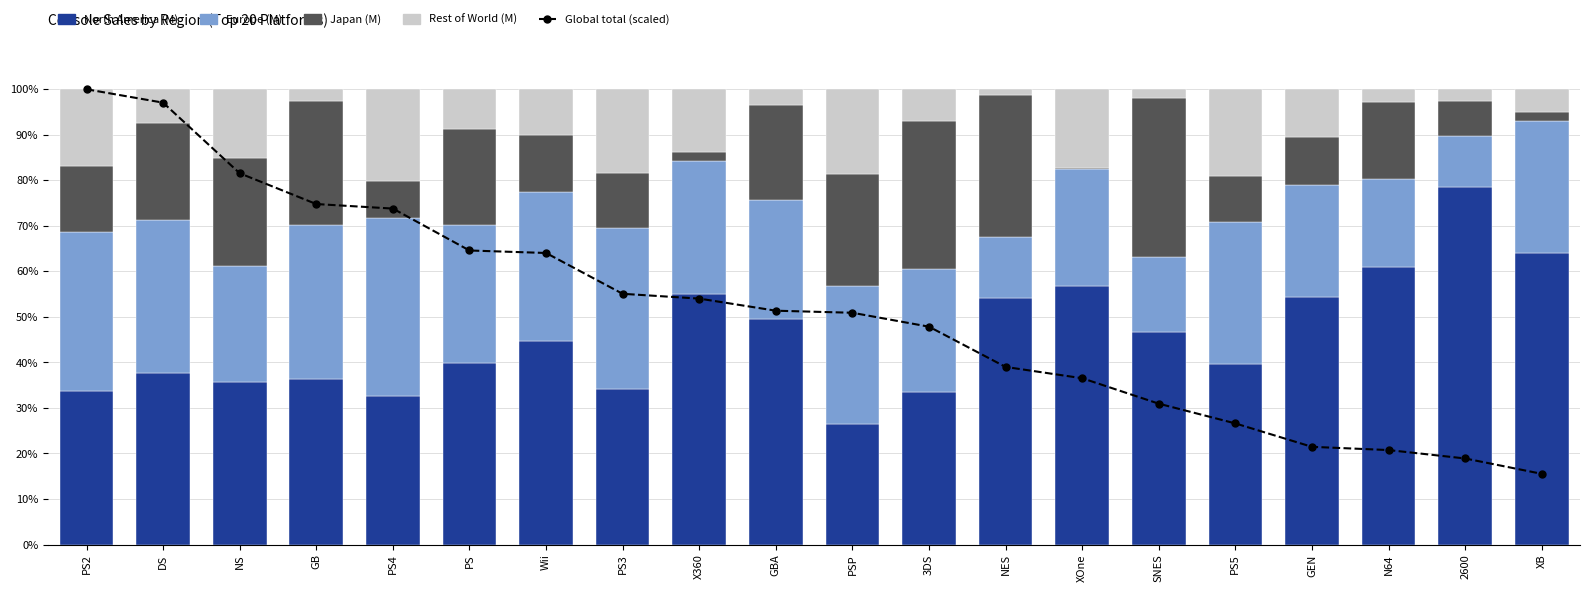

How many groups of bars are there?

20